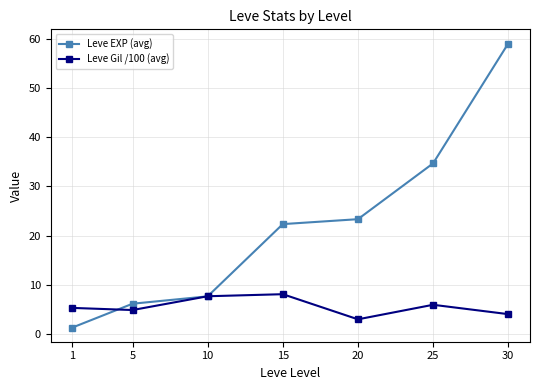

After their last crossing, which series has the higher values: Leve EXP (avg) or Leve Gil /100 (avg)?

Leve EXP (avg)